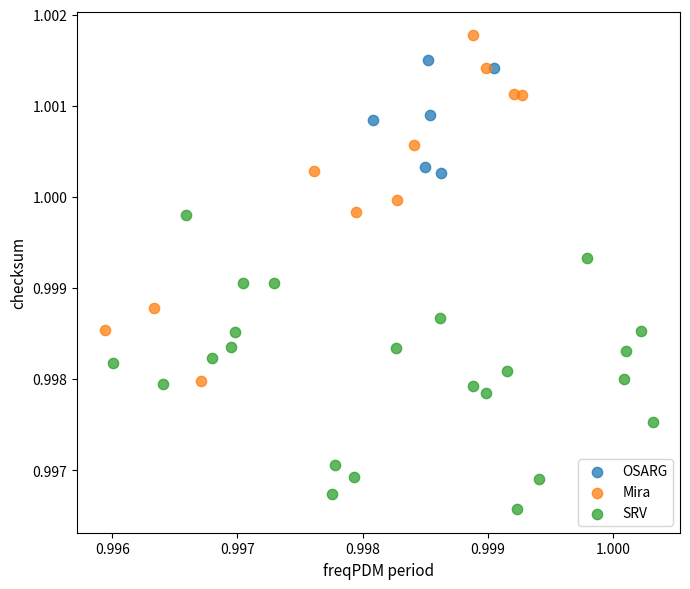

Which series contains the highest Y value?

Mira